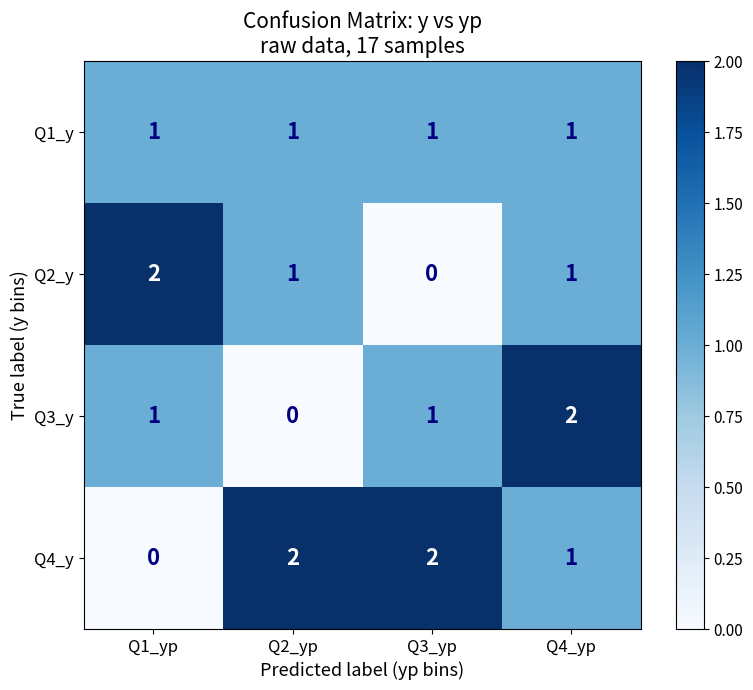

The value of Q2_y at Q4_yp is 0. True or false?

False